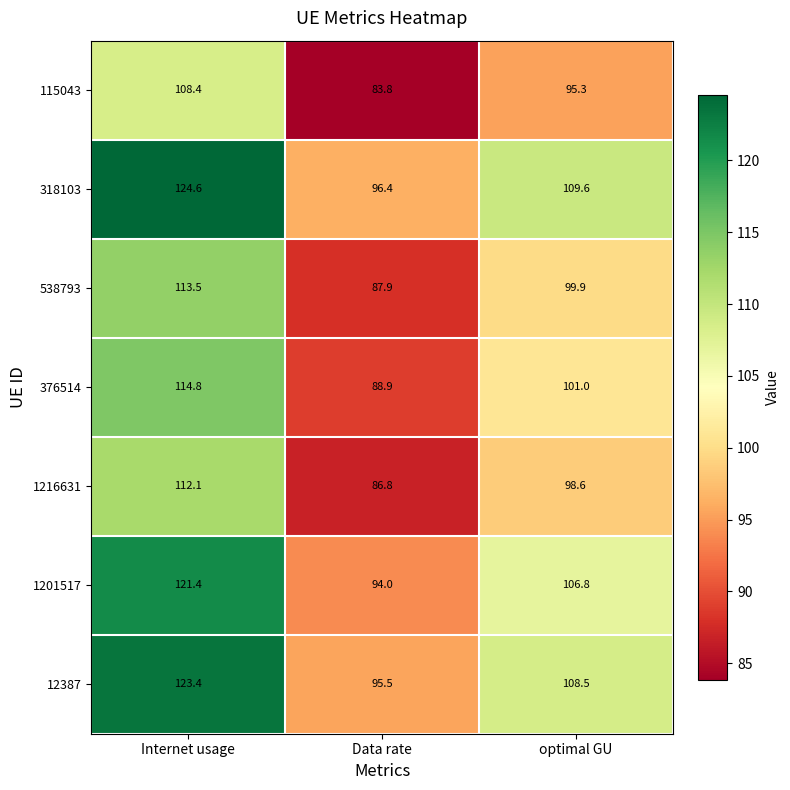

Between Internet usage and Data rate, which series saw the biggest shift?

318103